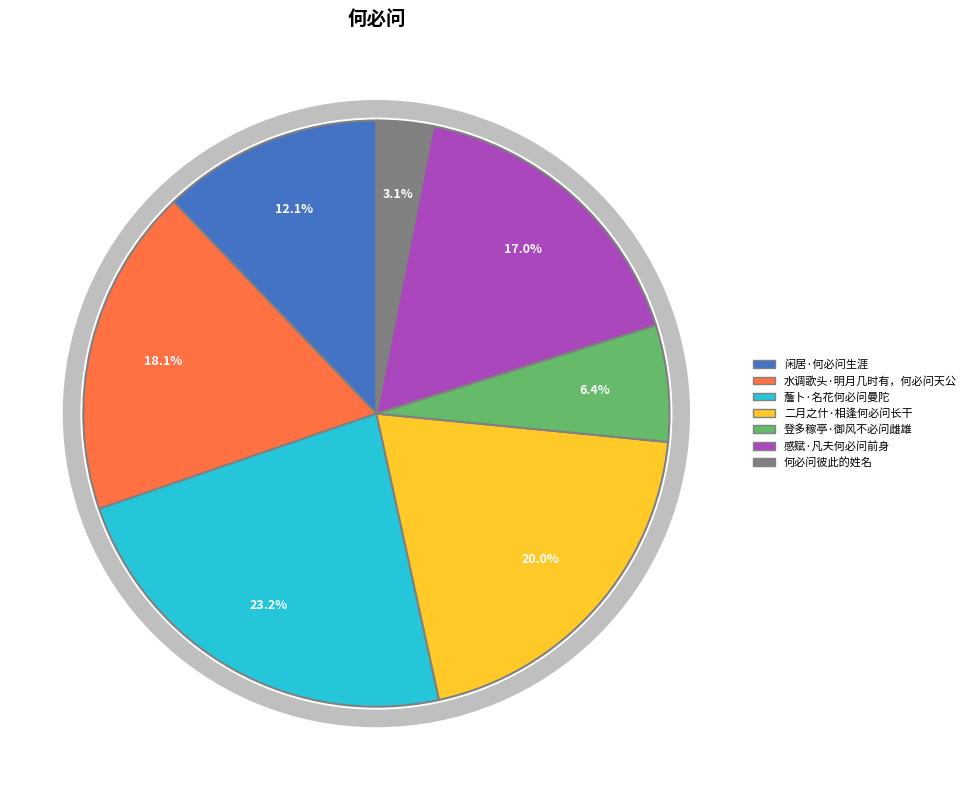

Is it true that 薝卜·名花何必问曼陀 is 23% of the pie?

True